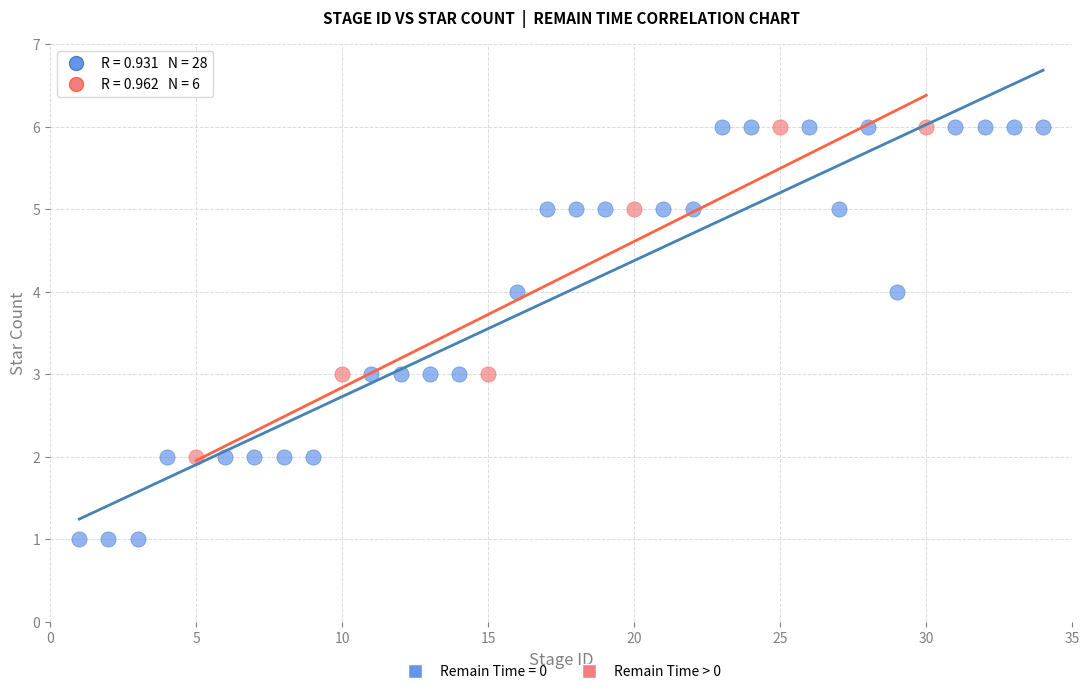

Which series has the largest Y range (max minus min)?

Remain Time = 0